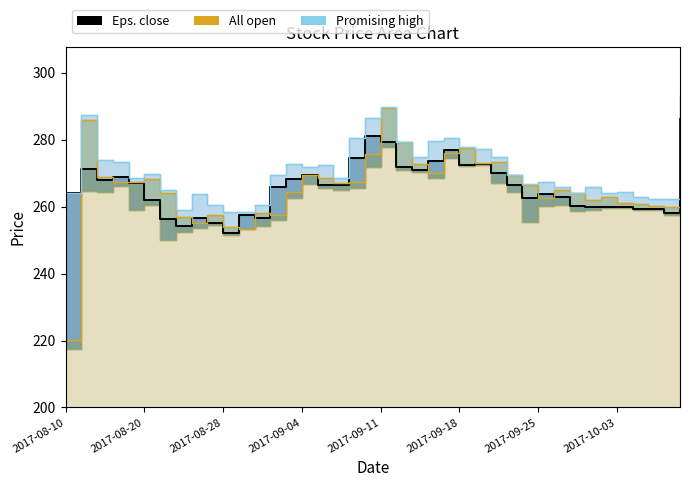

Is it true that Promising high equals 277.4 at 26?

True